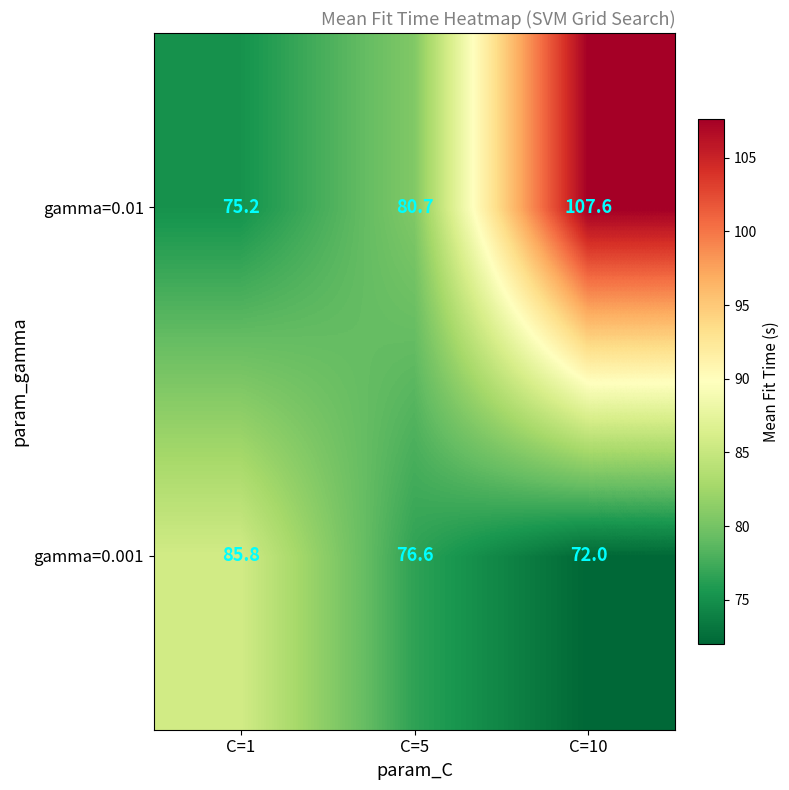

Reading left to right, transcribe all the data shown in this chart.

gamma=0.01: 75.2	80.7	107.6
gamma=0.001: 85.8	76.6	72.0